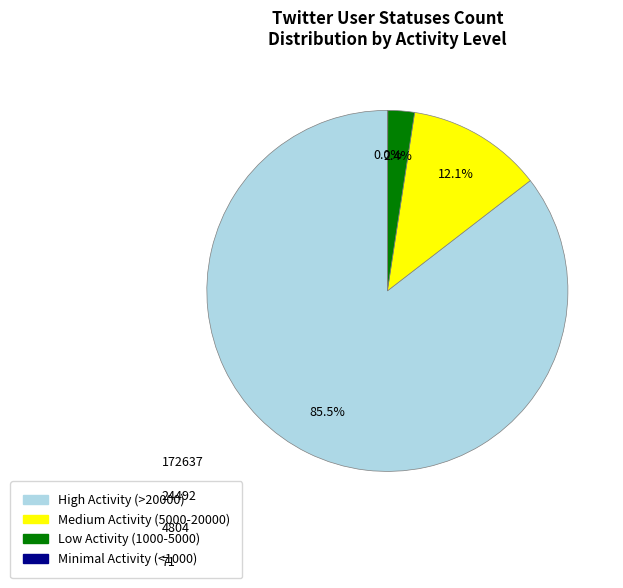

What is the majority slice?

High Activity (>20000)